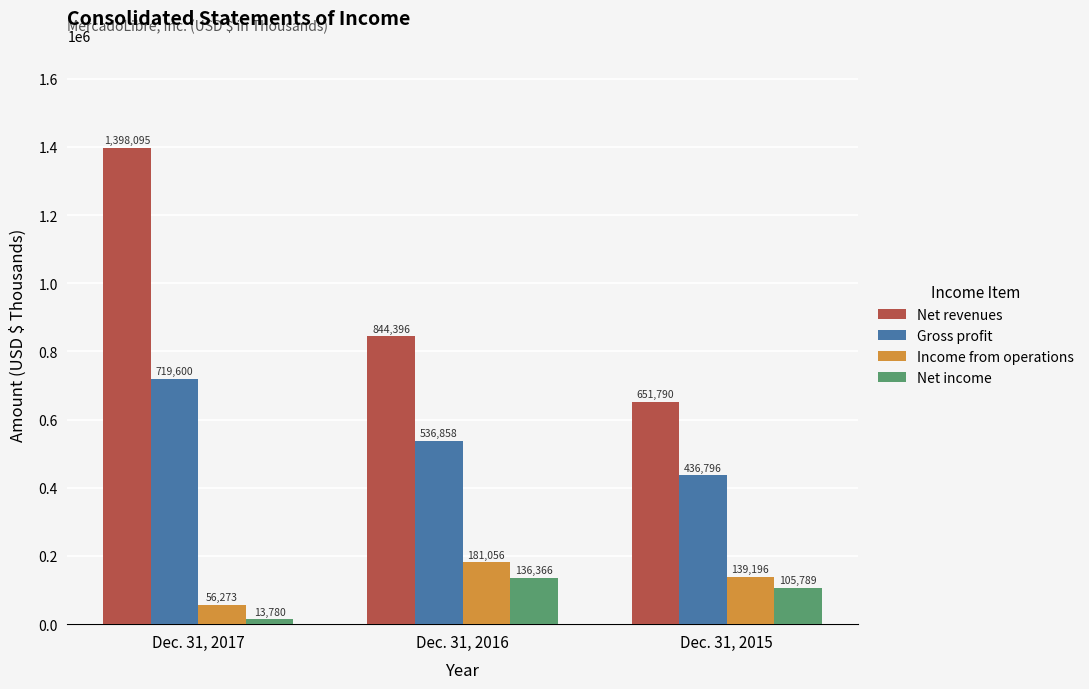

What is the value of the Net income bar at the 2nd from the left?

136366